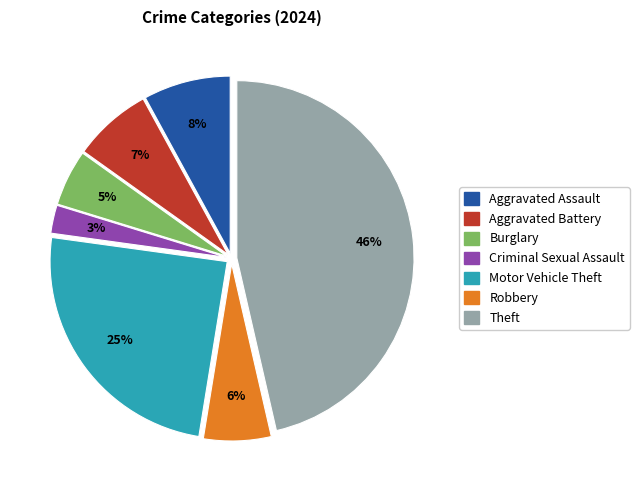

Is Theft the majority of the pie?

No